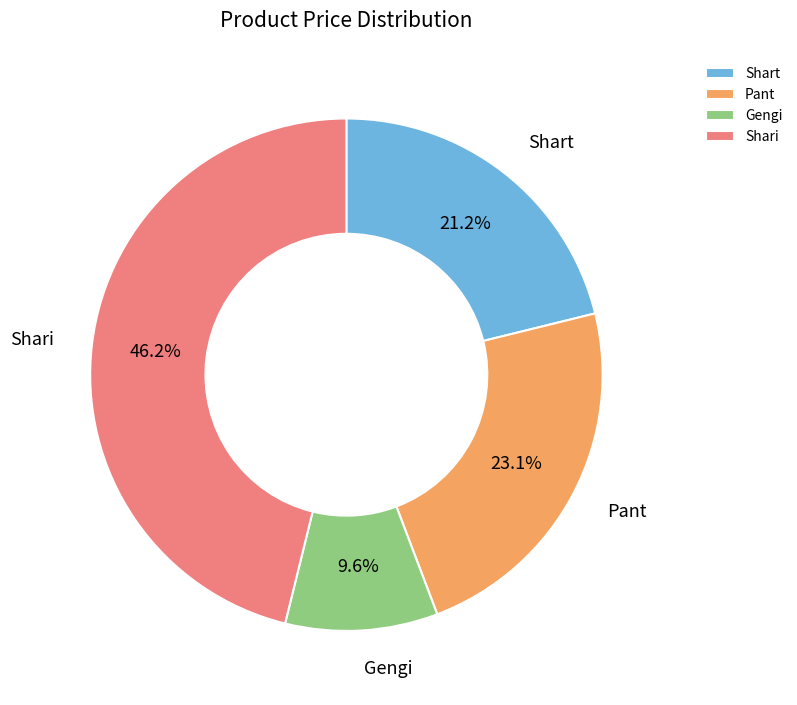

Does Pant represent more than half of the total?

No